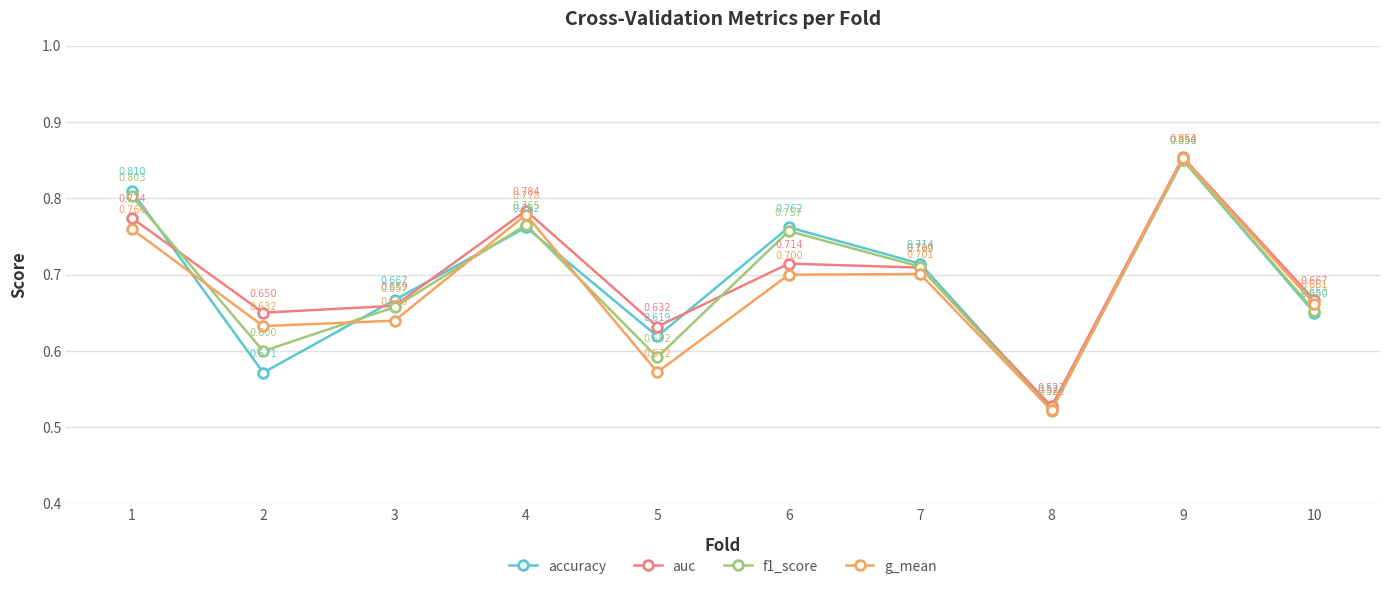

True or false: g_mean has more than 1 points higher than both neighbors.

True